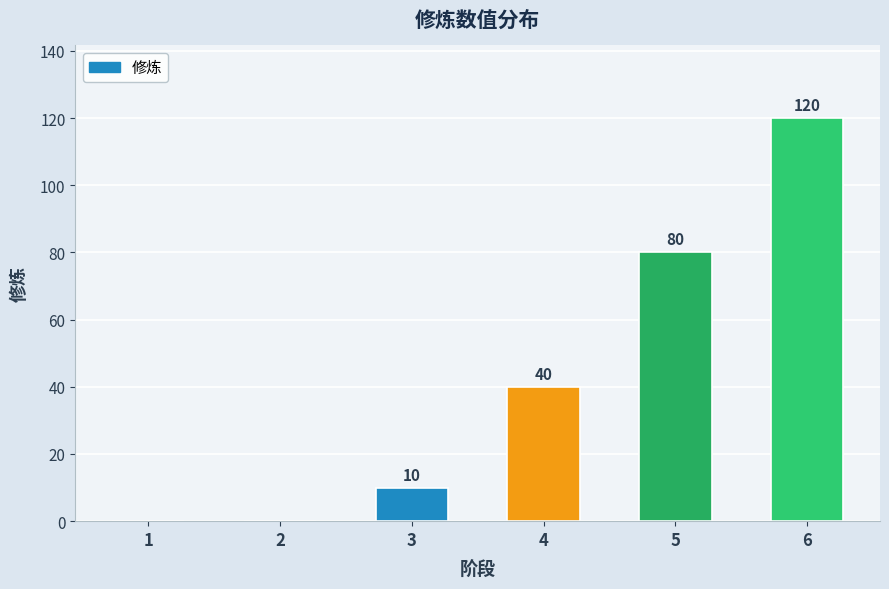

Approximately how many times larger is the value at 5 compared to 4?

2.0